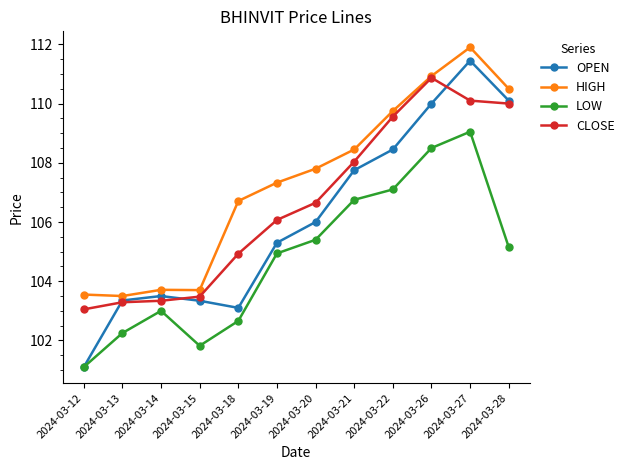

In LOW, how many points are lower than both neighbors (excluding endpoints)?

1